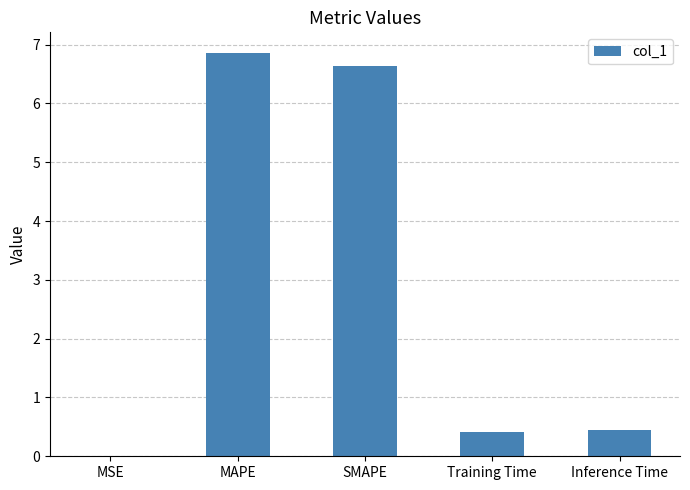

What is the approximate value at SMAPE?

6.6